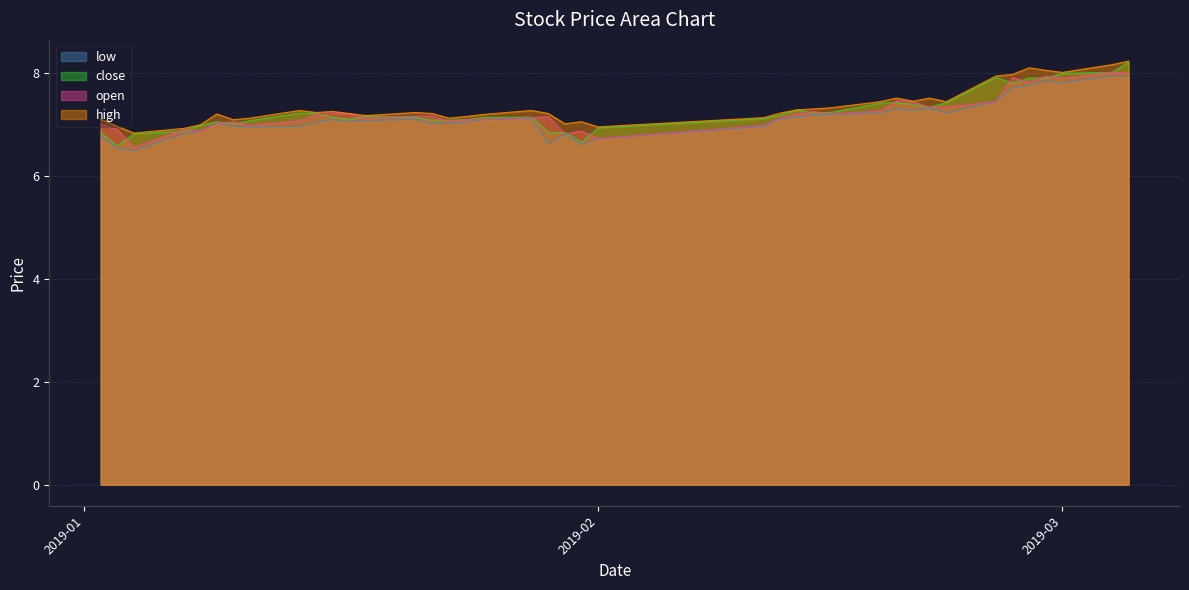

What is the spread (max minus min) of values at 2019-01-09?

0.2